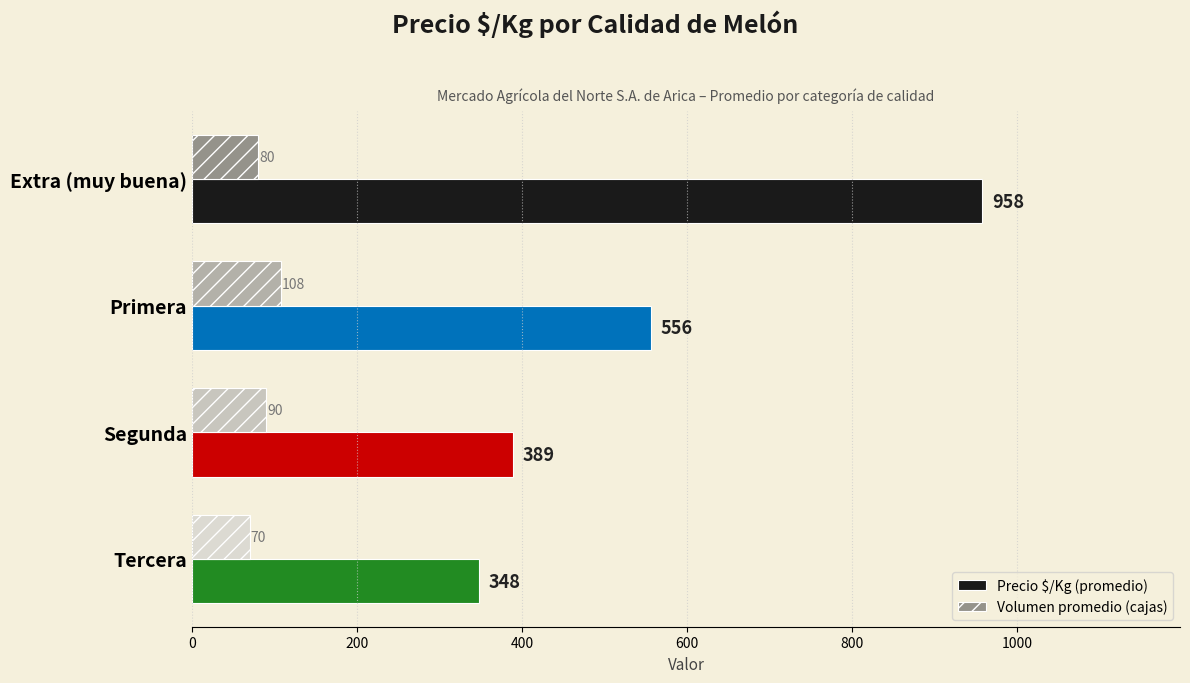

What is the greatest value displayed?

958